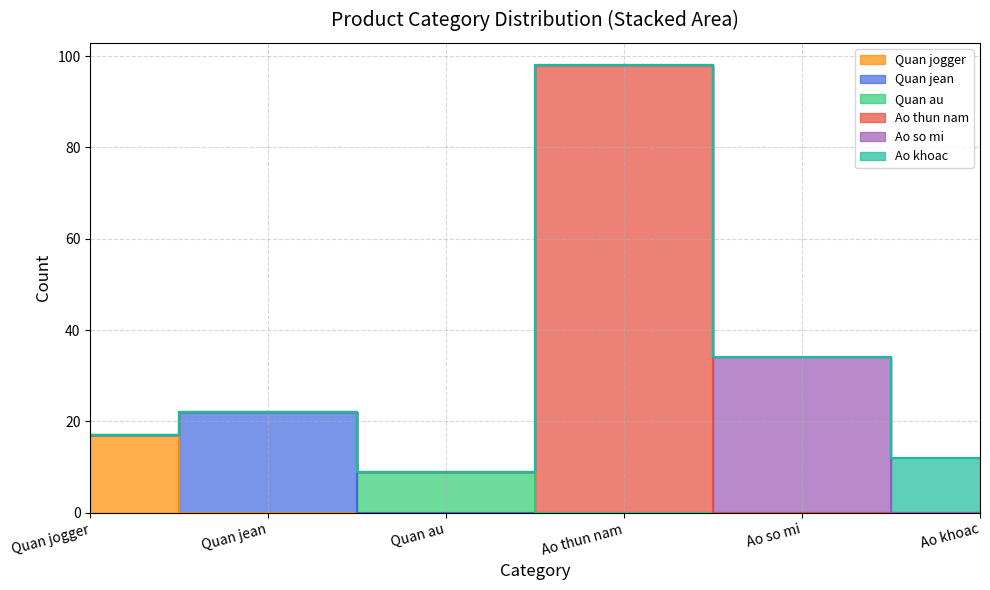

What are all the series names shown in the legend?

Quan jogger, Quan jean, Quan au, Ao thun nam, Ao so mi, Ao khoac